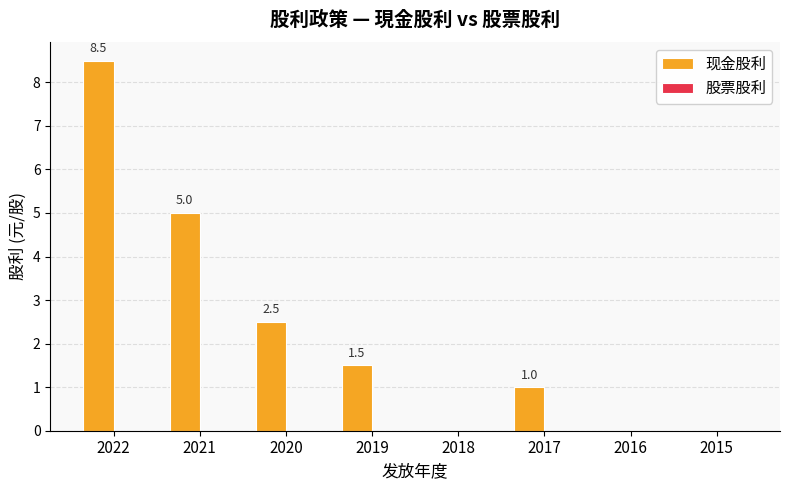

Reading right to left, transcribe all the data shown in this chart.

2015=0.0	2016=0.0	2017=1.0	2018=0.0	2019=1.5	2020=2.5	2021=5.0	2022=8.5